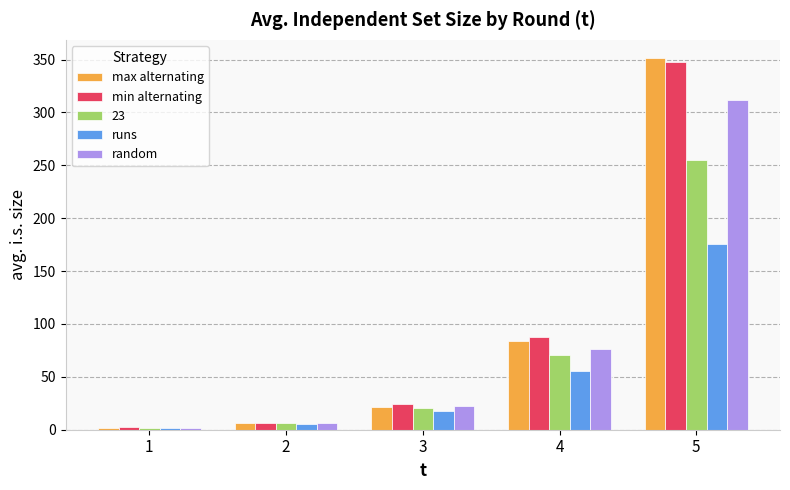

Rank the series by their maximum value, from lowest to highest.

runs, 23, random, min alternating, max alternating